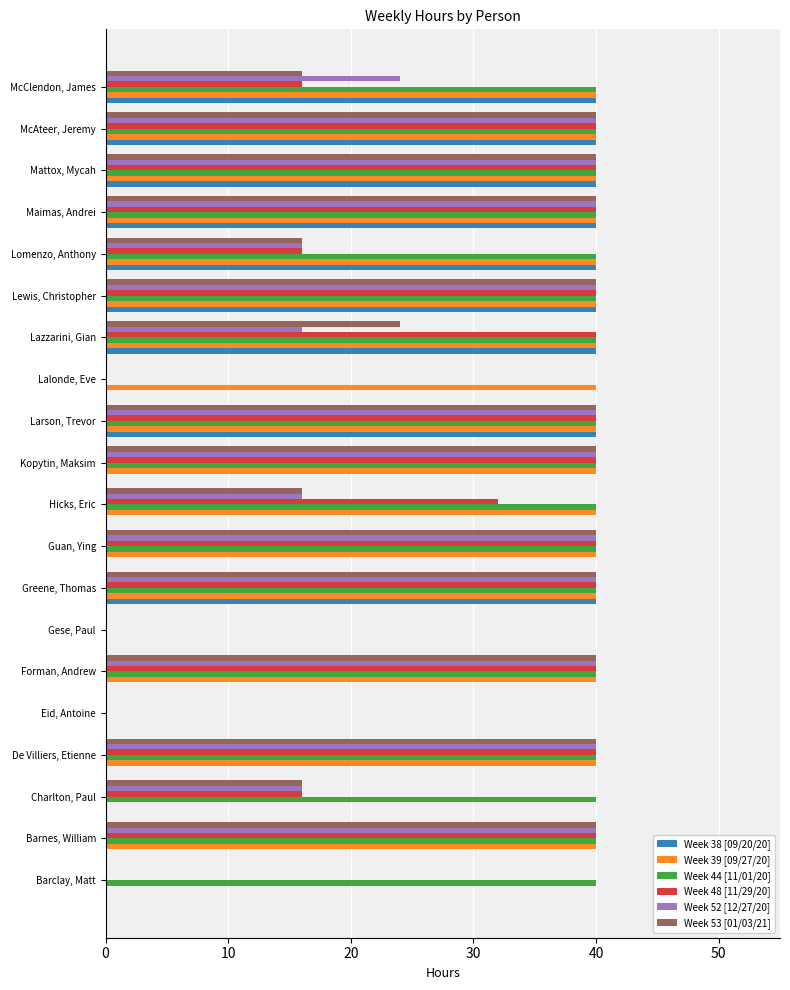

What is the sum of the Week 44 [11/01/20] values at Barnes, William and McClendon, James?

80